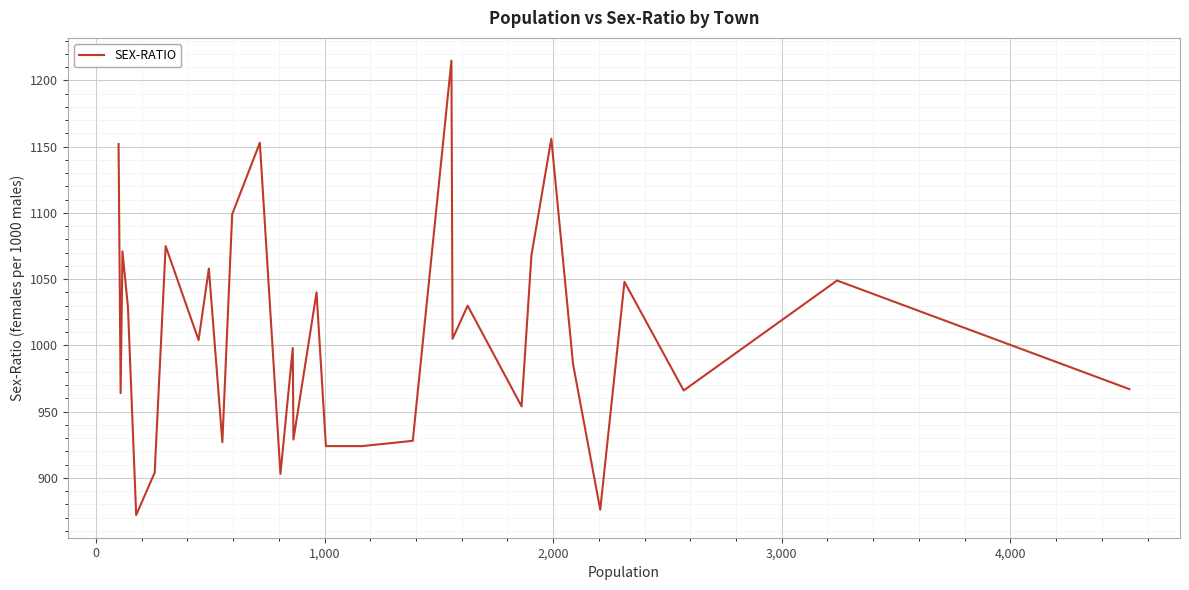

What is the minimum value shown in the chart?

872